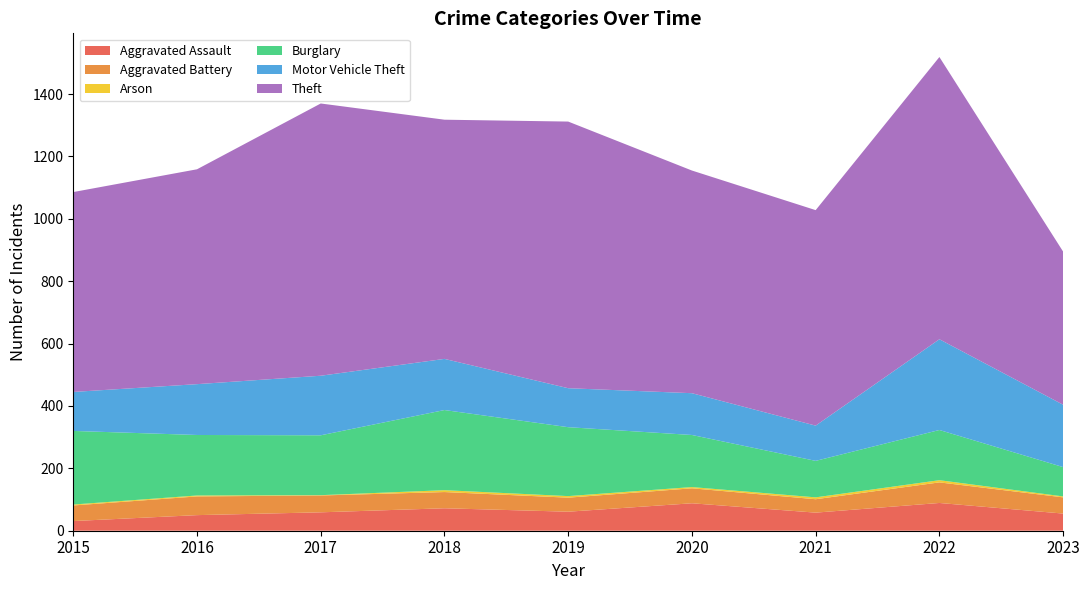

Reading left to right, what are all the values shown in this chart?

Aggravated Assault: 31	50	59	72	61	88	58	89	55
Aggravated Battery: 50	60	54	52	45	48	43	66	52
Arson: 3	3	1	6	5	4	6	7	3
Burglary: 236	194	192	257	221	167	117	161	94
Motor Vehicle Theft: 125	163	191	164	125	134	113	291	200
Theft: 641	689	873	767	855	714	691	905	491